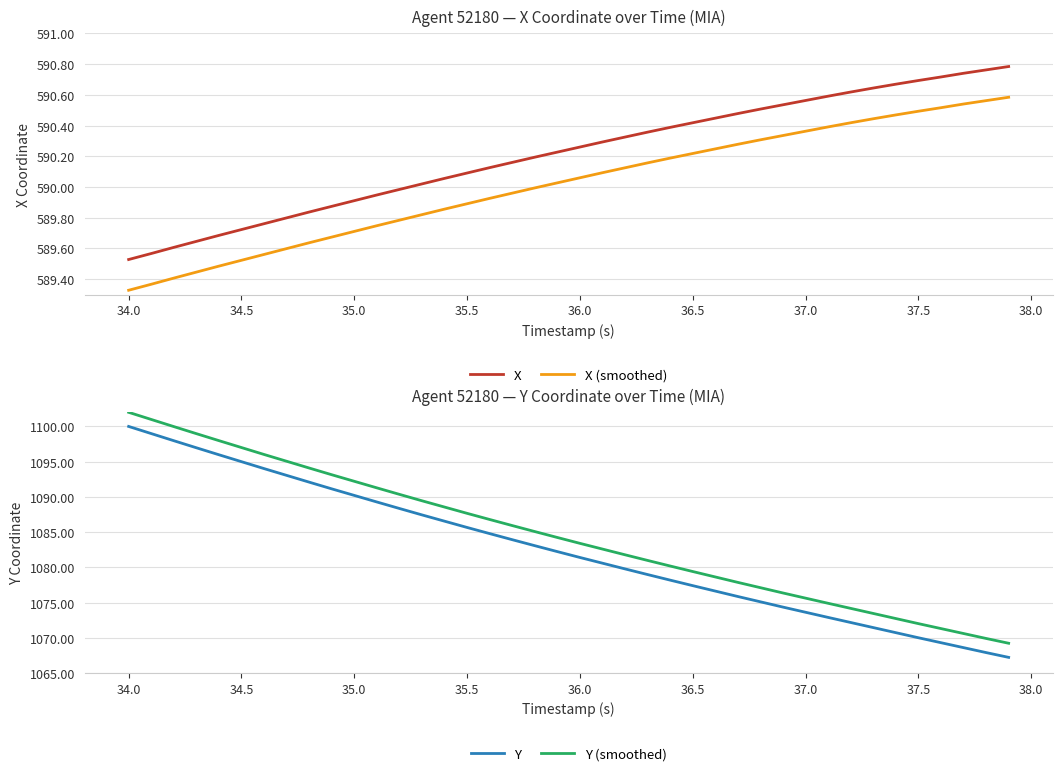

True or false: Y and Y (smoothed) intersect in this chart.

False